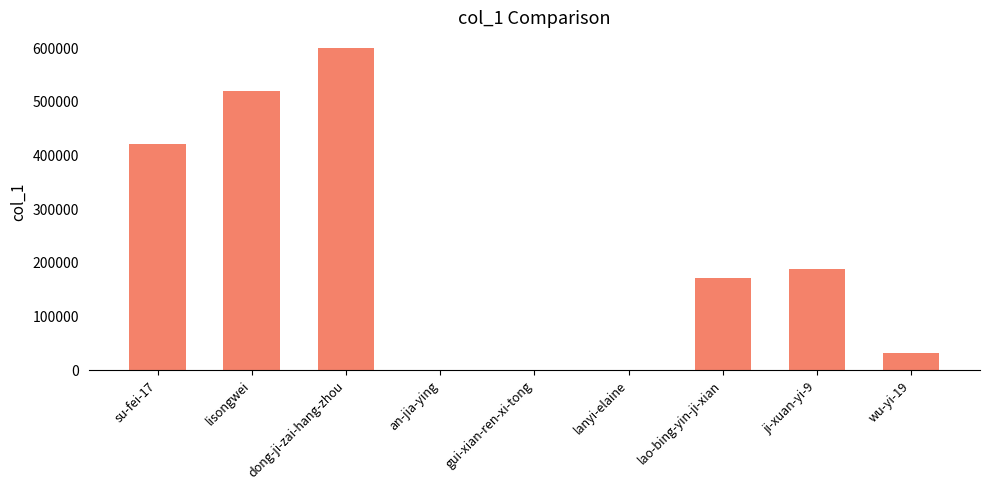

Where is the data nearest to the value 299783?

ji-xuan-yi-9